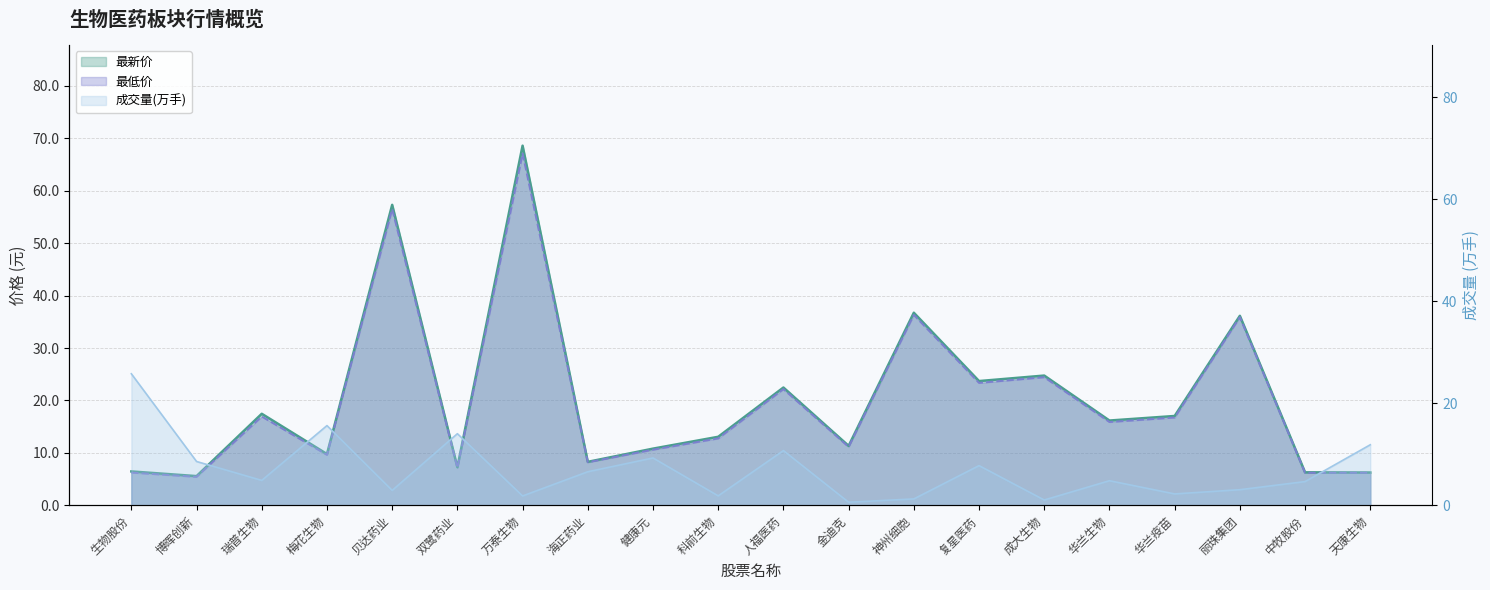

What is the label of the 15th point from the right?

双鹭药业